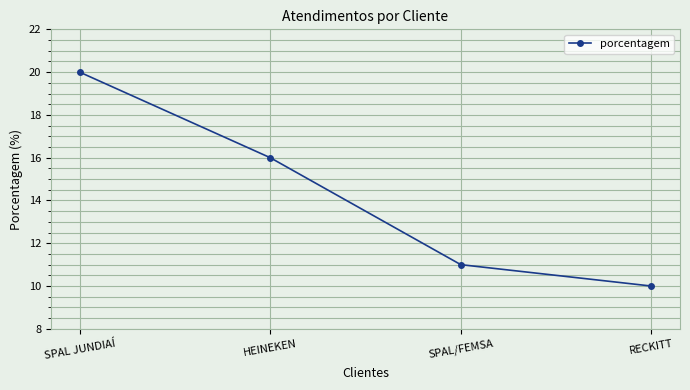

What is the average value?

14